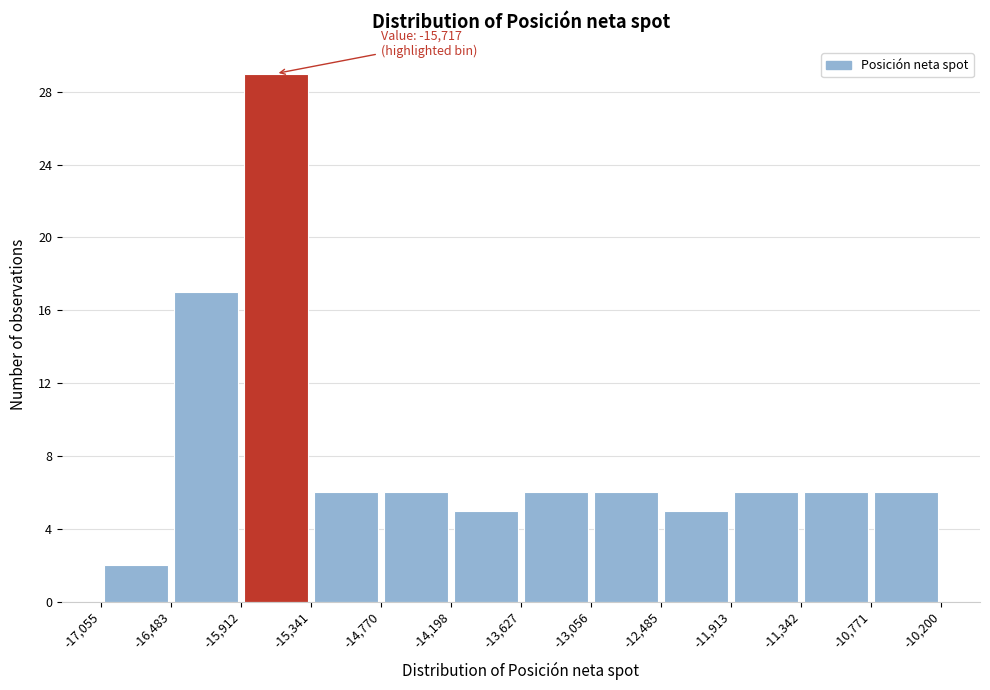

Which range on the x-axis has the tallest bar?

-15,912 to -15,341